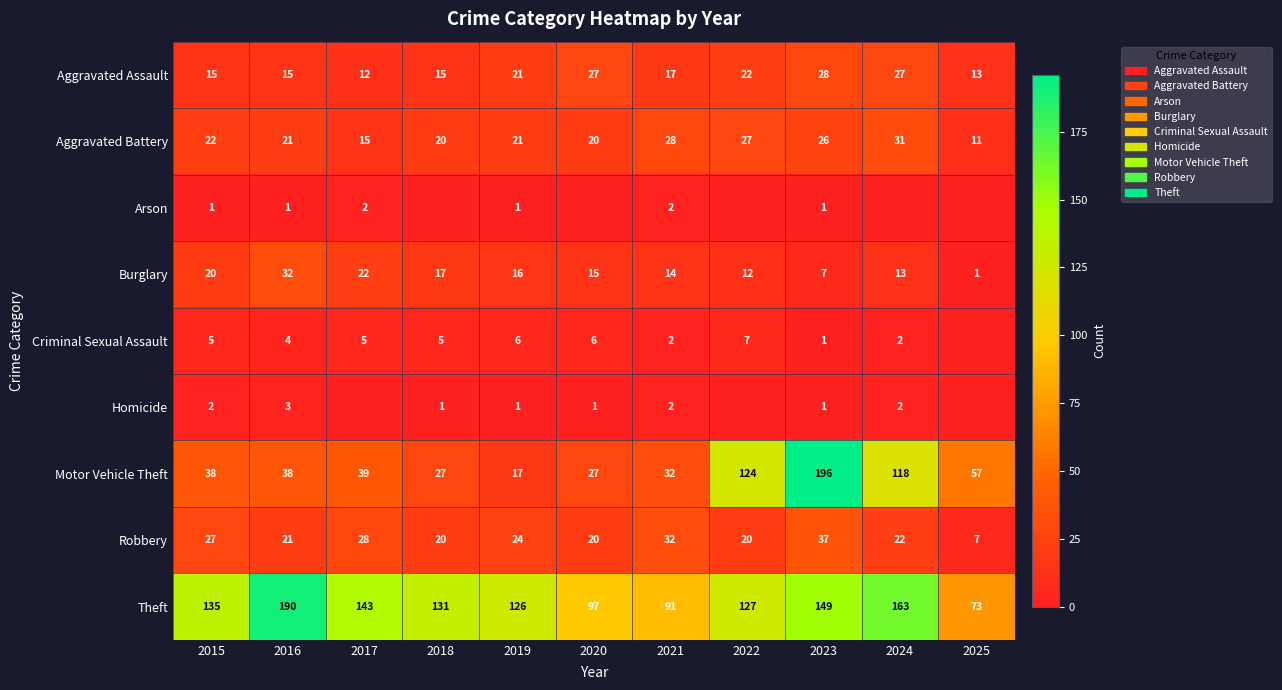

Rank the categories by Burglary value from lowest to highest.

2025, 2023, 2022, 2024, 2021, 2020, 2019, 2018, 2015, 2017, 2016